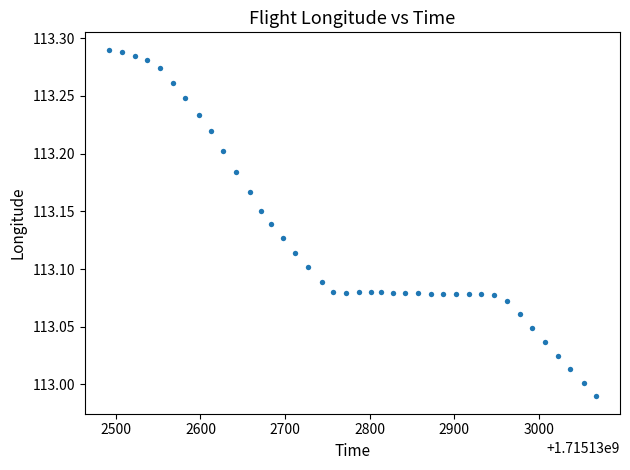

What is the range of X values (max minus min)?

575.0